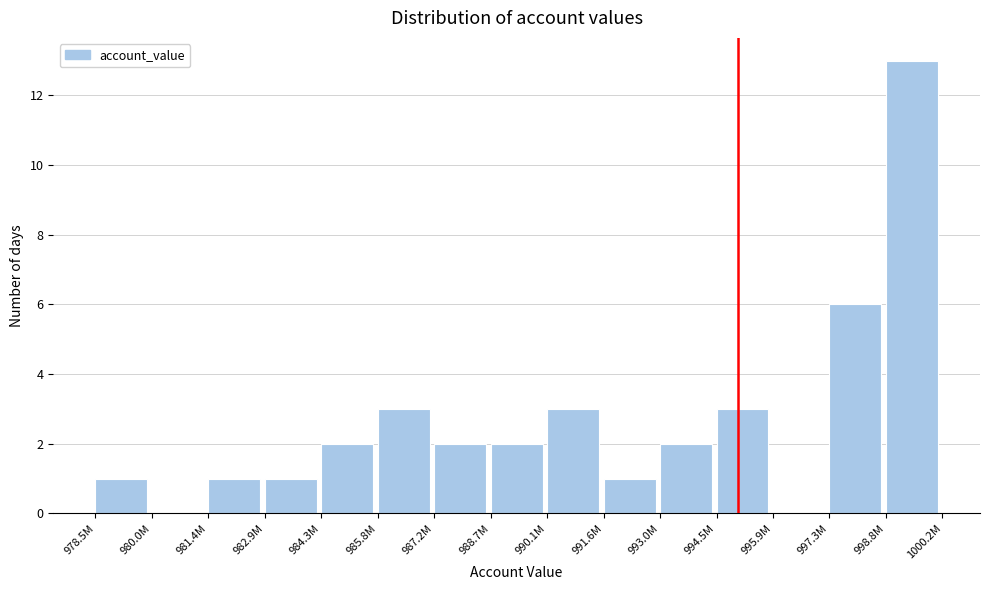

Reading left to right, extract all data points from this chart.

978.5M=1	980.0M=0	981.4M=1	982.9M=1	984.3M=2	985.8M=3	987.2M=2	988.7M=2	990.1M=3	991.6M=1	993.0M=2	994.5M=3	995.9M=0	997.3M=6	998.8M=13